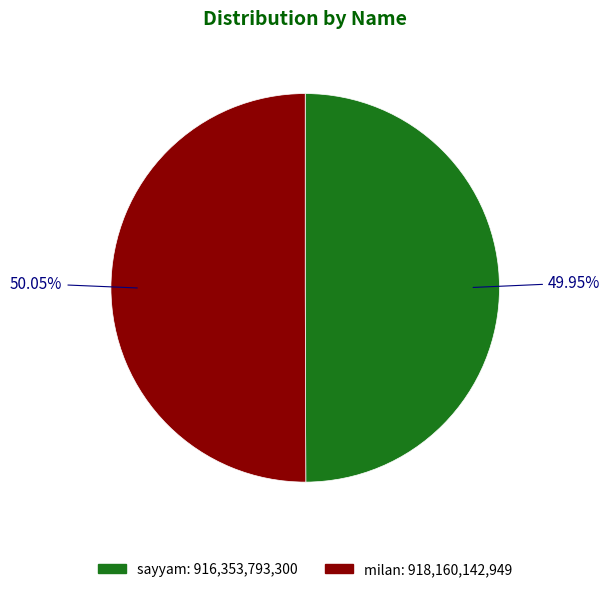

True or false: milan accounts for 50% of the total.

True